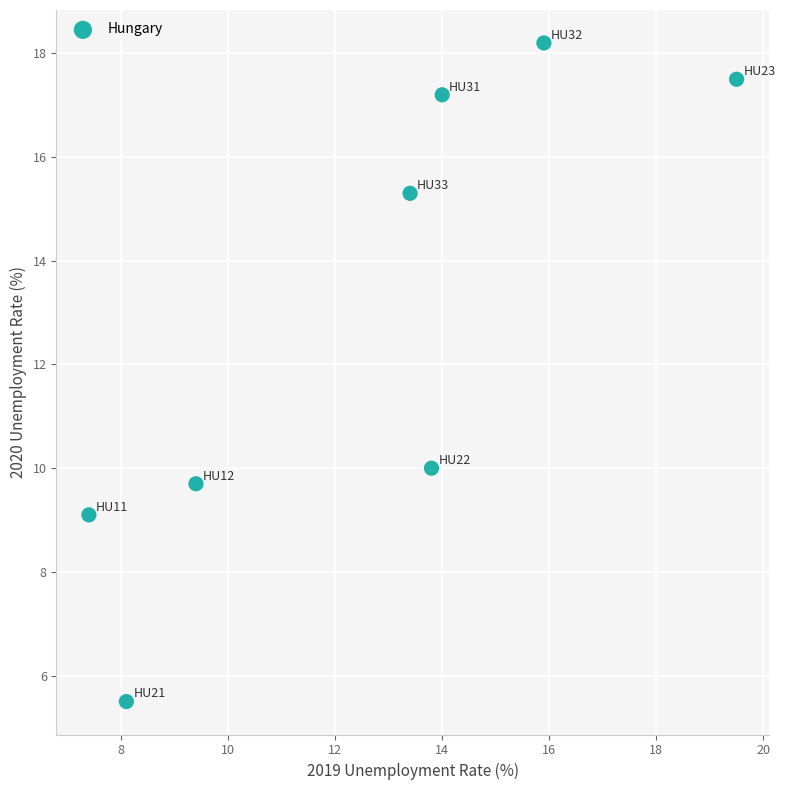

What is the range of X values (max minus min)?

12.1